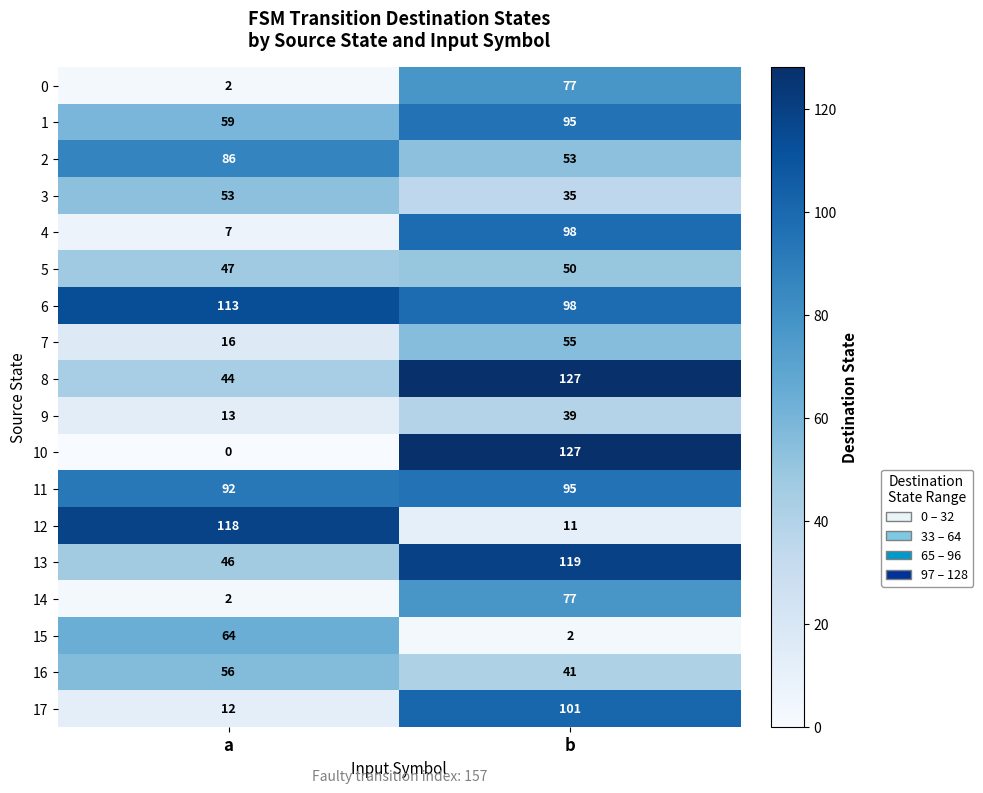

Count the number of categories in the chart.

2